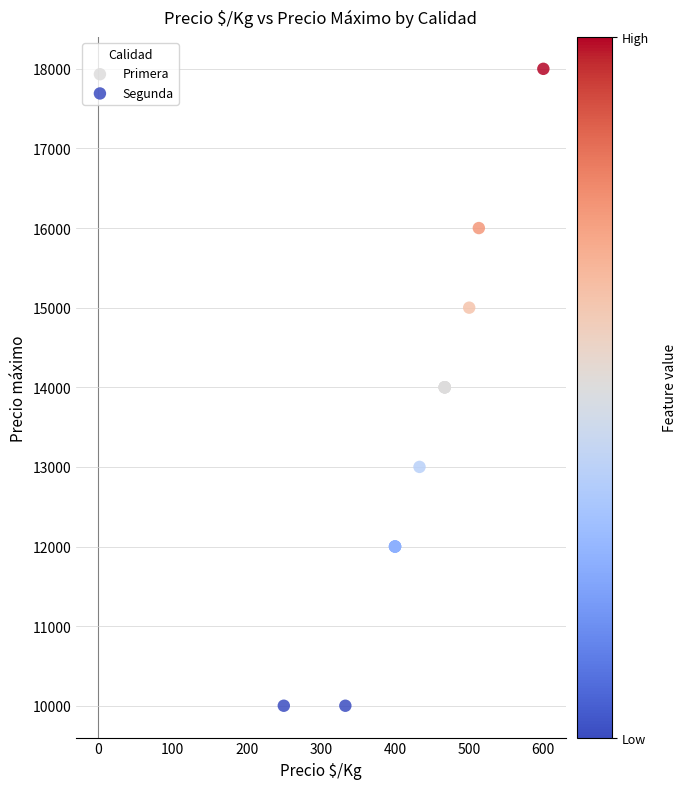

What are all the series names shown in the legend?

Primera, Segunda